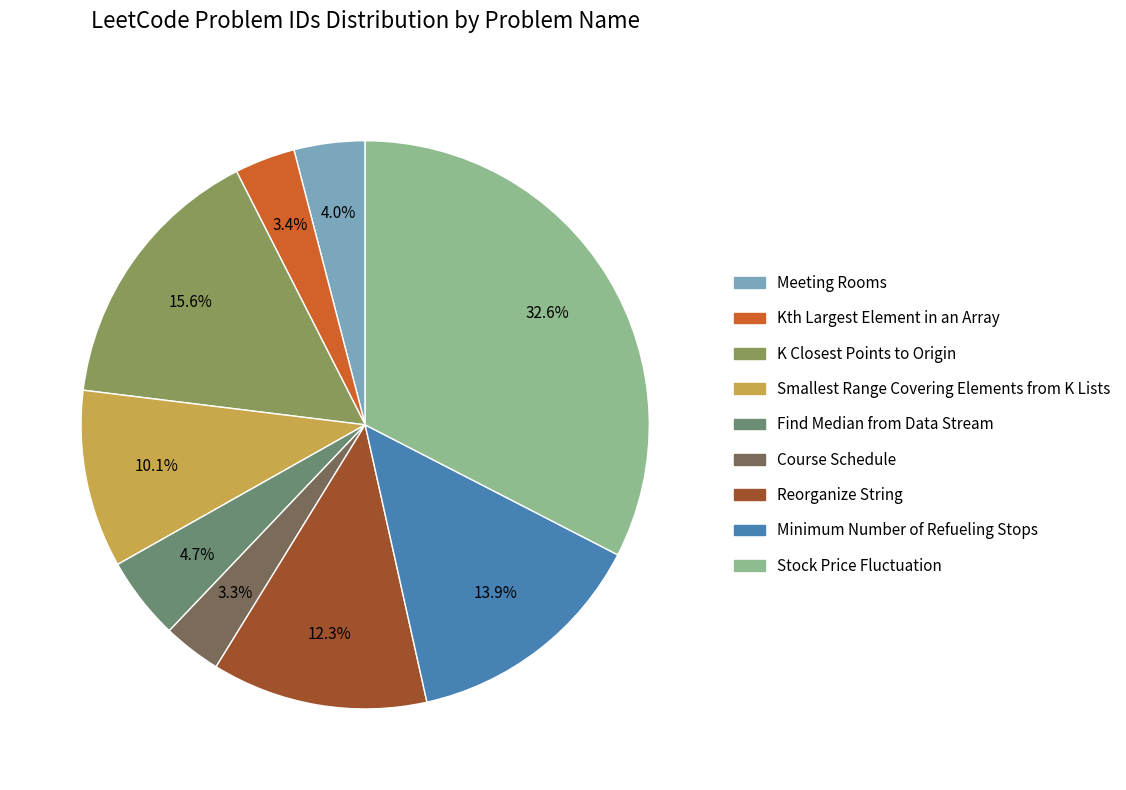

True or false: Kth Largest Element in an Array accounts for 3% of the total.

True